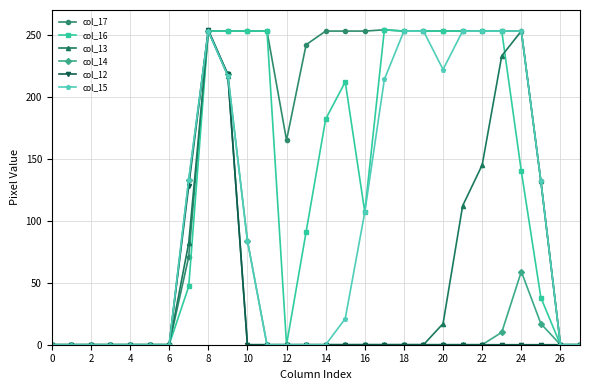

True or false: col_13 has more than 1 points higher than both neighbors.

True